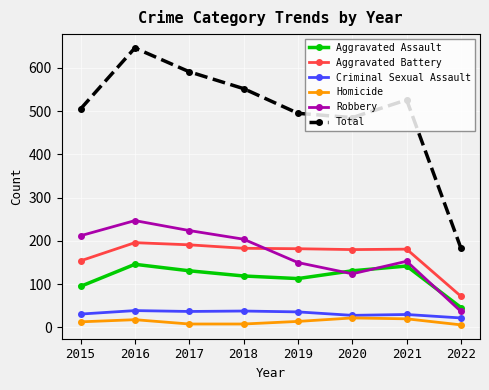

The value of Total at 2016 is 251. True or false?

False